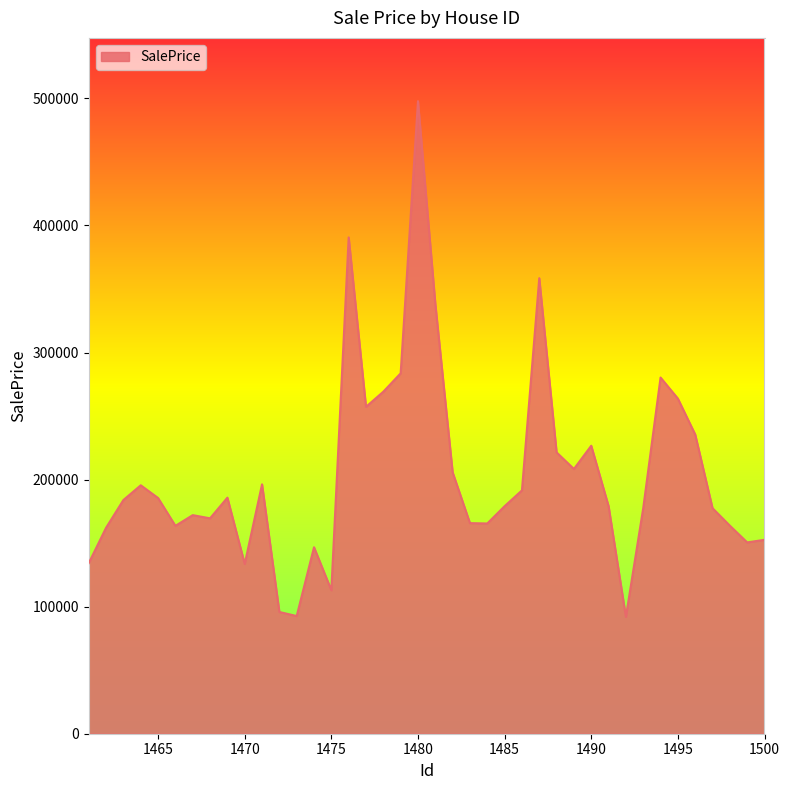

What is the maximum value shown in the chart?

497858.2